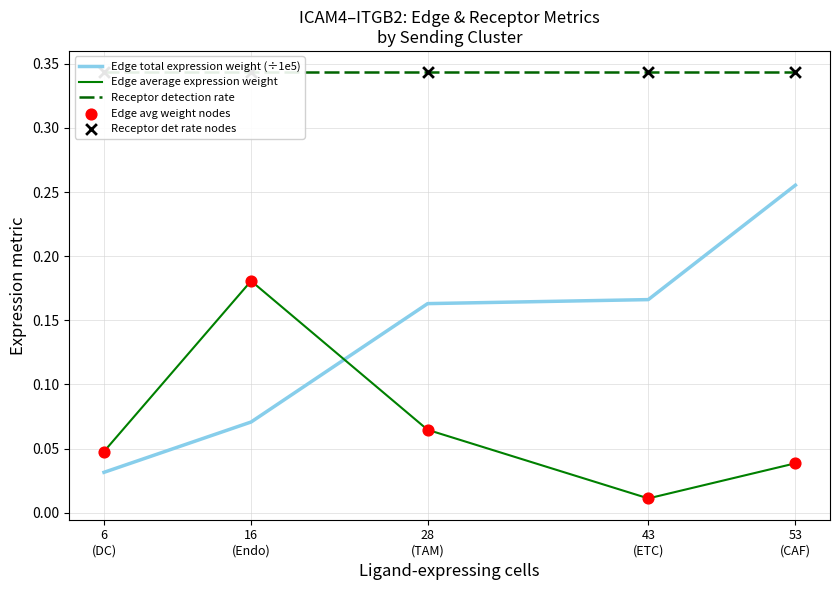

What is the total value across all series at 6
(DC)?

0.8